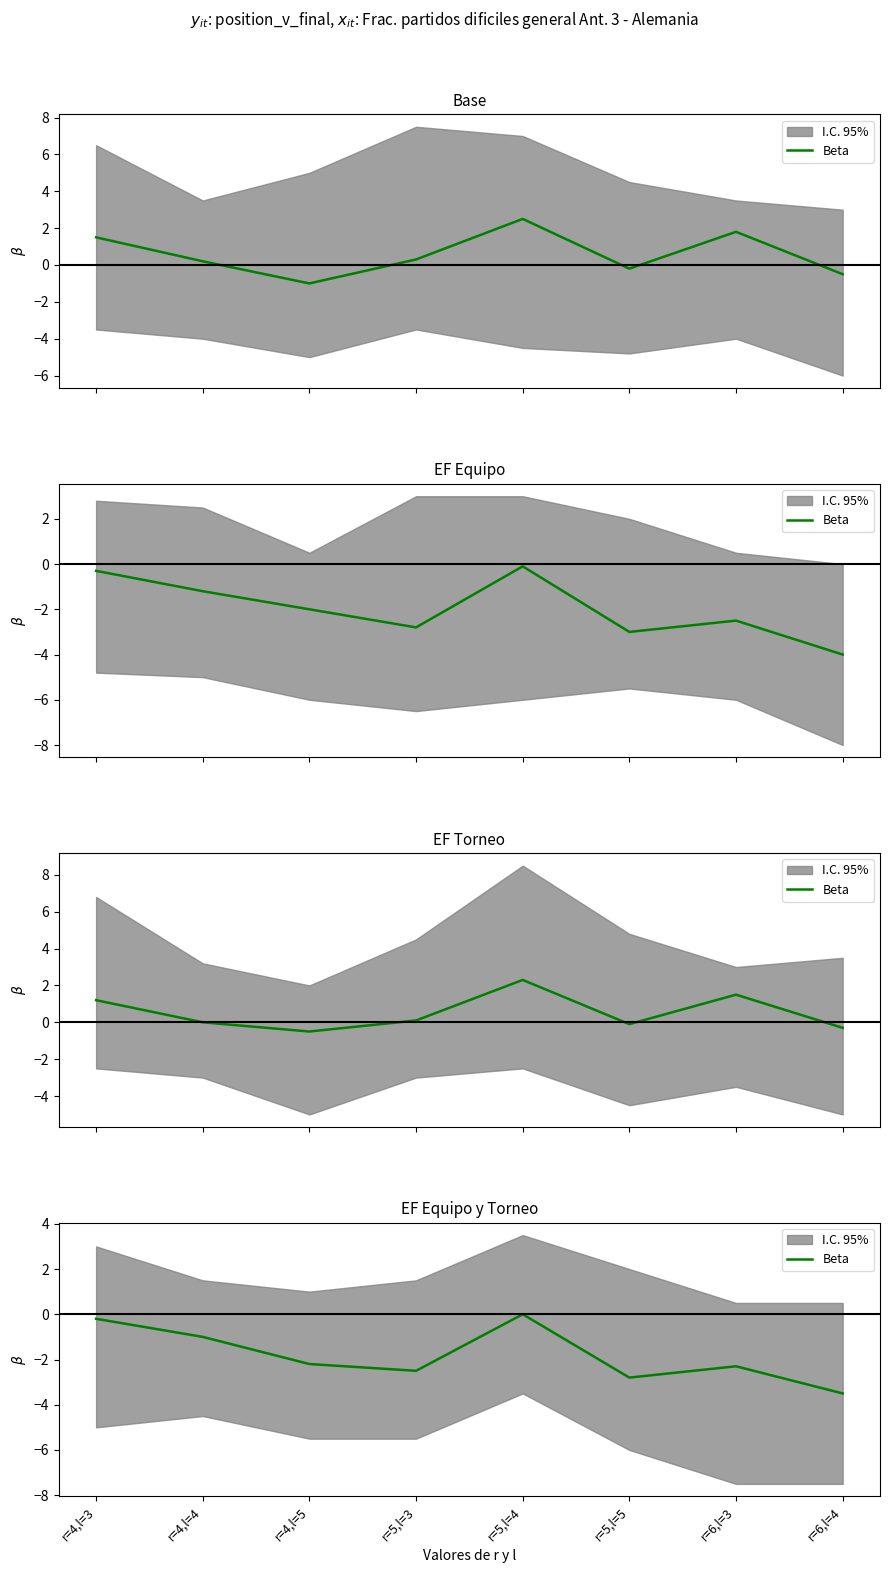

Is it true that the value at r=4,l=5 is -0.9?

False